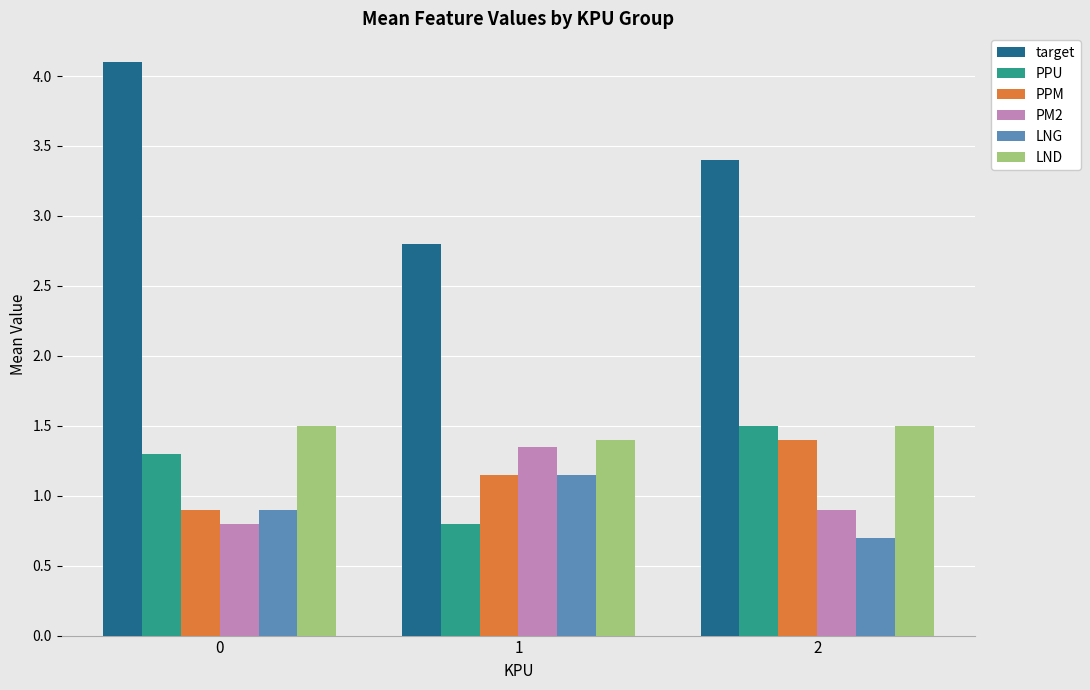

Are the bars horizontal?

No